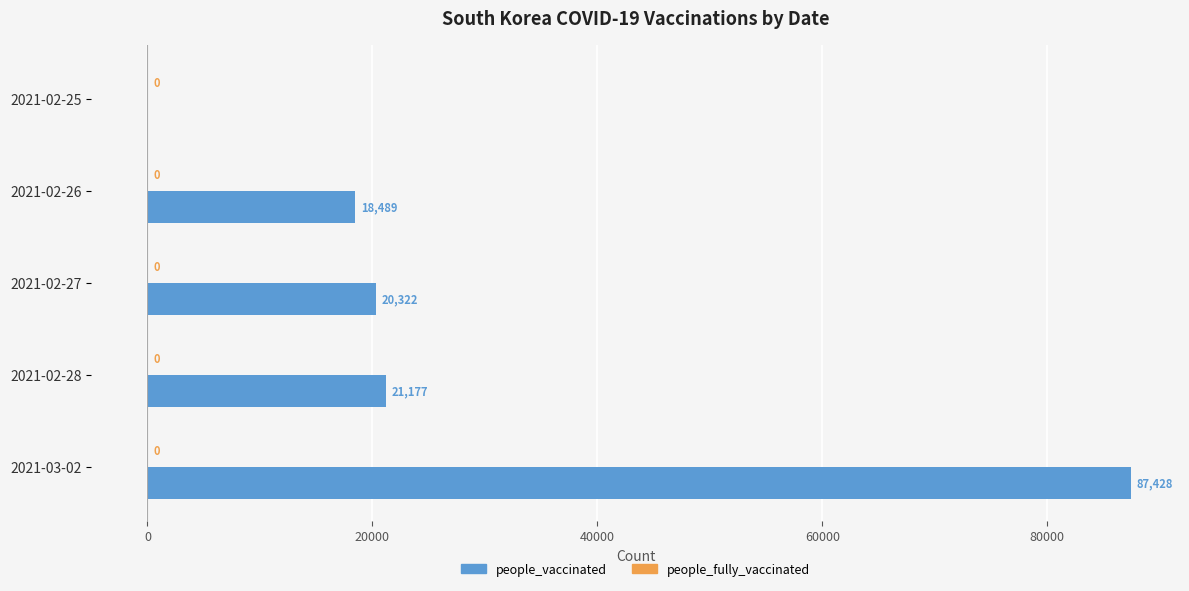

What is the maximum value shown in the chart?

87428